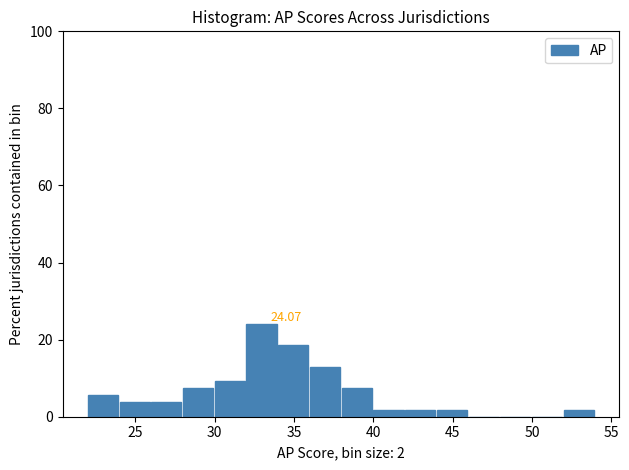

Over which range of the x-axis is the bar tallest?

32 to 34